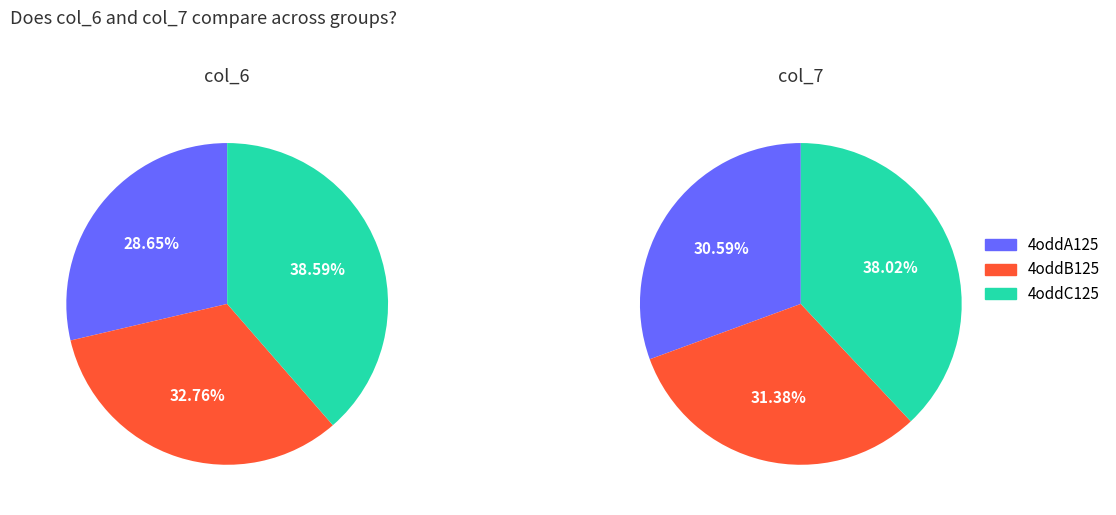

Which category has the biggest portion of the pie?

4oddC125